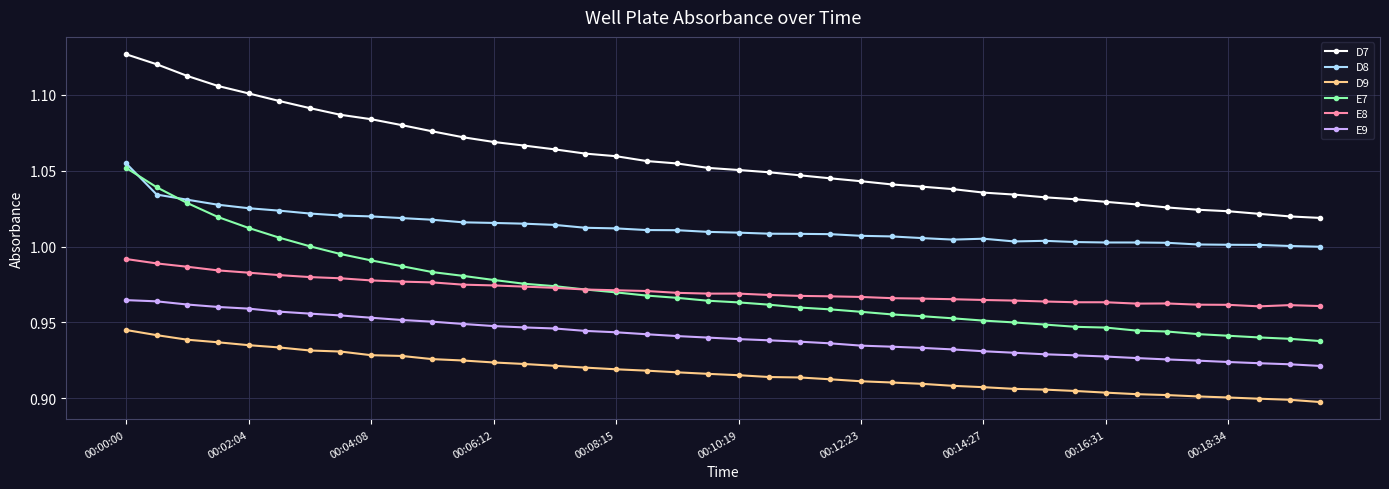

Which series has the largest total across all categories?

D7